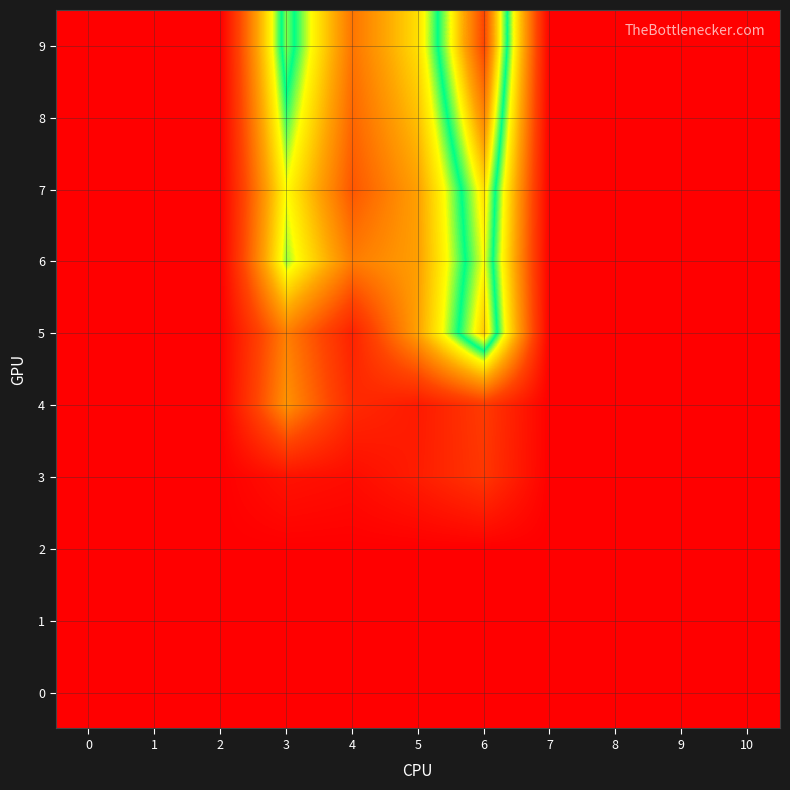

At 3, list the series in order from largest to smallest.

9, 8, 6, 7, 4, 5, 3, 0, 1, 2